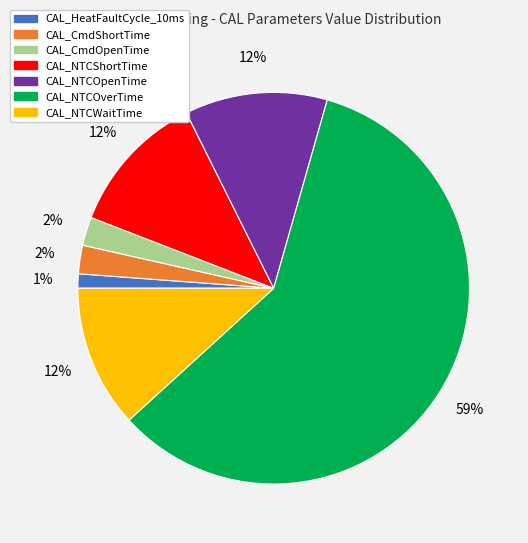

How many segments does this pie chart have?

7